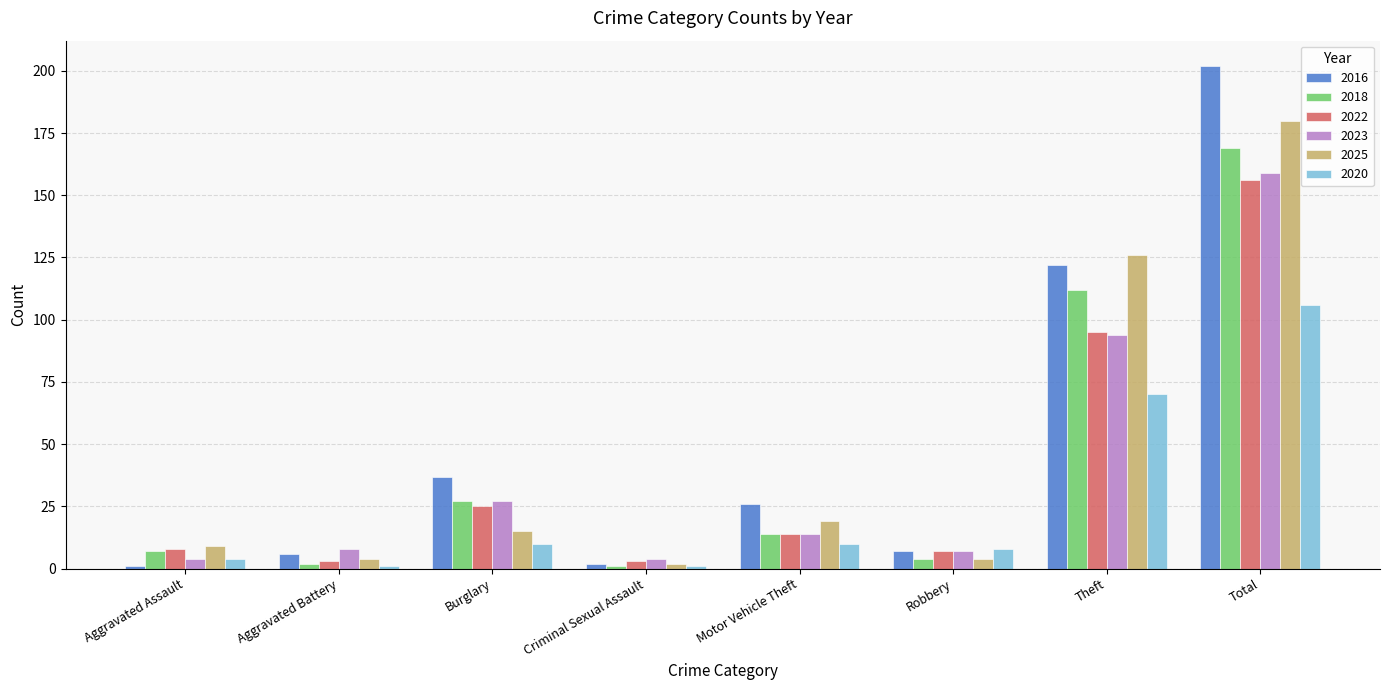

Which series changed the most between Aggravated Battery and Total?

2016